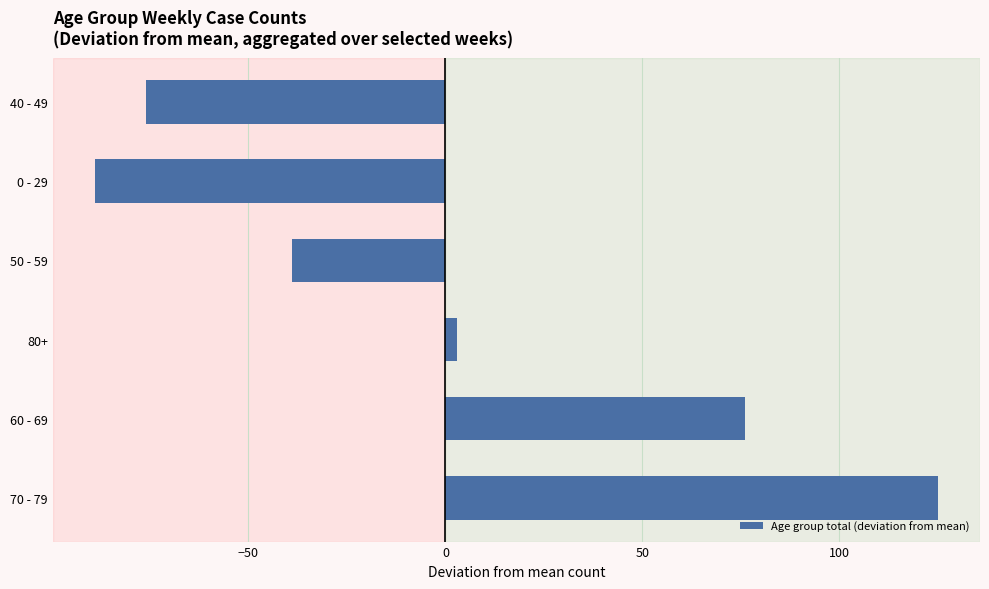

What is the maximum value shown in the chart?

125